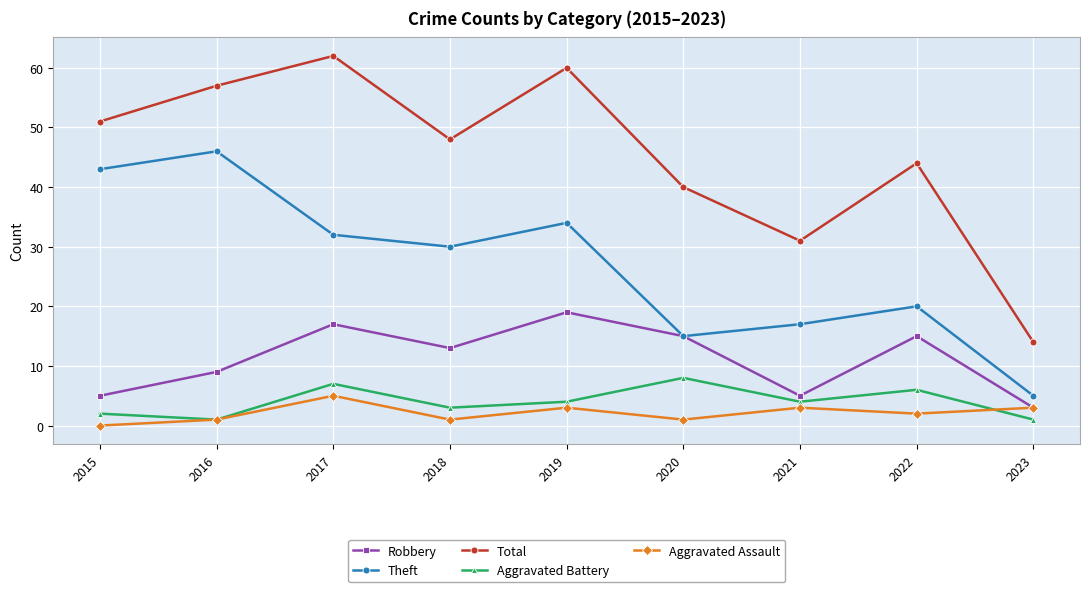

The value of Aggravated Battery at 2020 is 13. True or false?

False